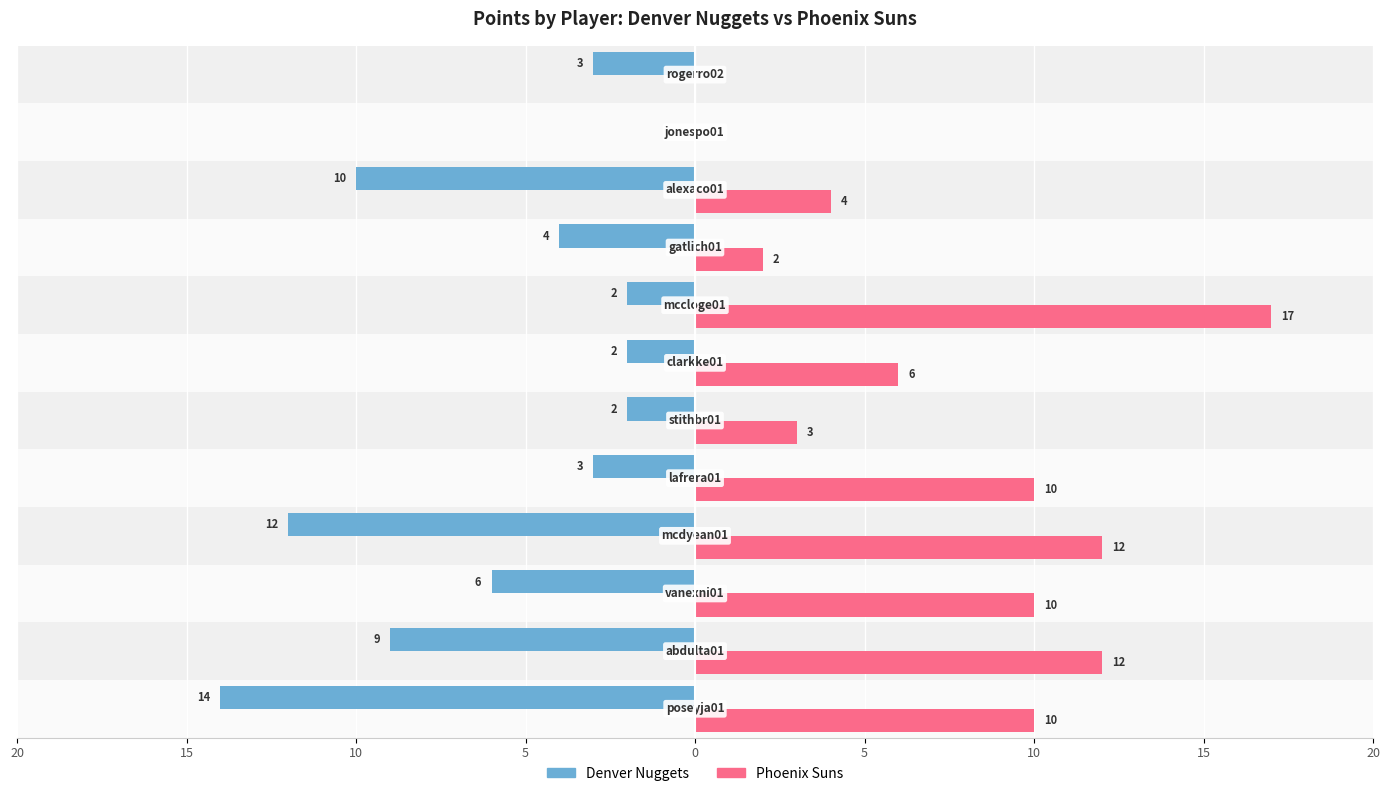

What are all the series names shown in the legend?

Denver Nuggets, Phoenix Suns